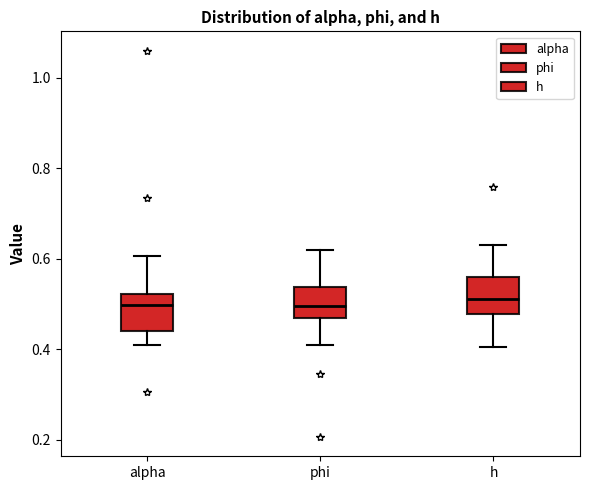

Reading left to right, read every box against the y-axis: the position of its median line, the range the box covers, and the ends of its whiskers. The values are not printed on the chart, so give them approximately, as read against the axis.

alpha: median 0.50, box 0.44 to 0.52, whiskers 0.40 to 0.60
phi: median 0.50, box 0.46 to 0.54, whiskers 0.40 to 0.62
h: median 0.52, box 0.48 to 0.56, whiskers 0.40 to 0.62